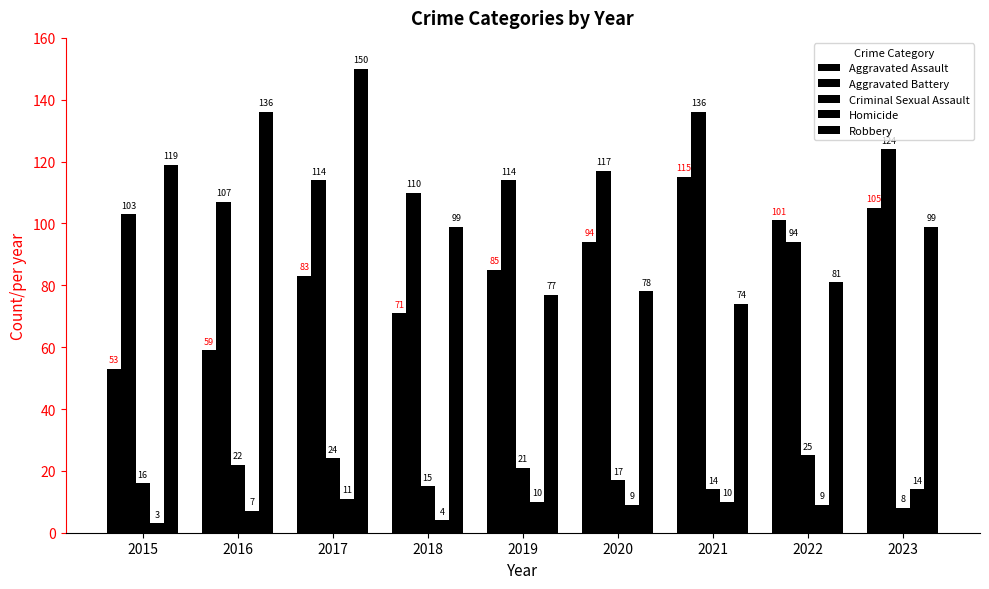

What is the average value of the Criminal Sexual Assault series?

18